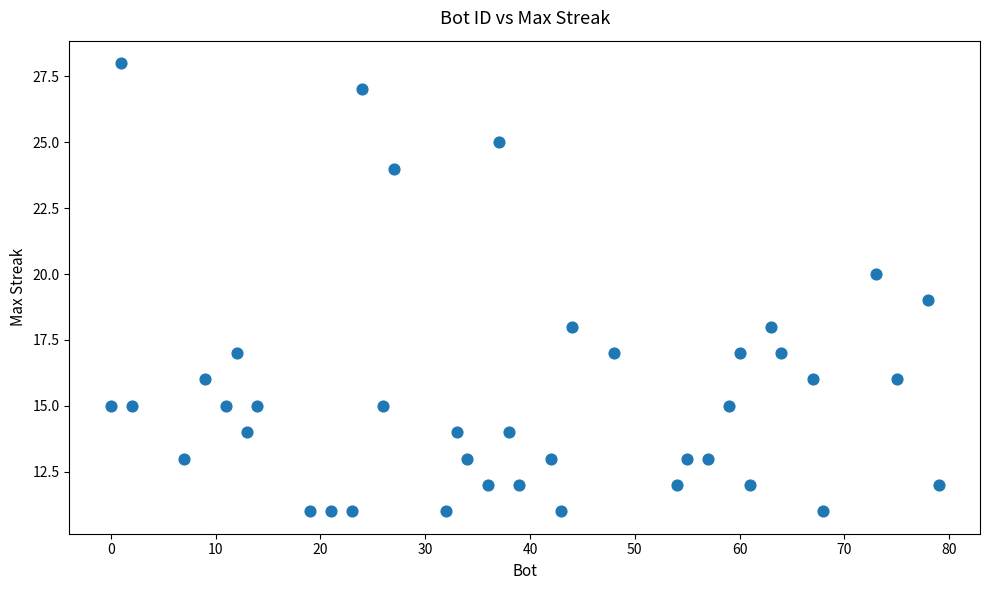

What is the range of X values (max minus min)?

79